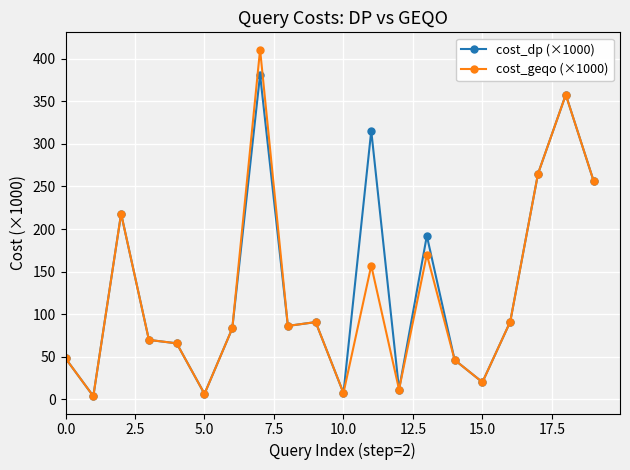

What is the highest value of the cost_geqo (×1000) series?

410.6